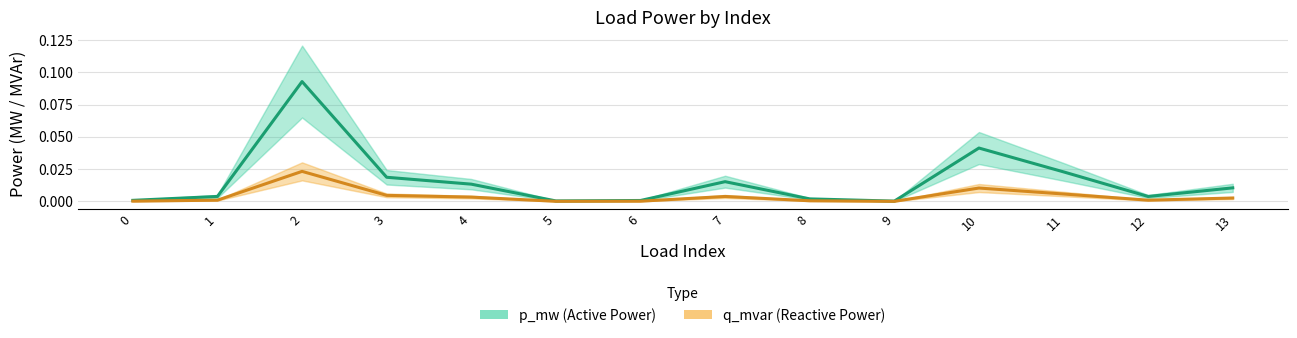

Which series has the largest range (max minus min)?

p_mw (Active Power)